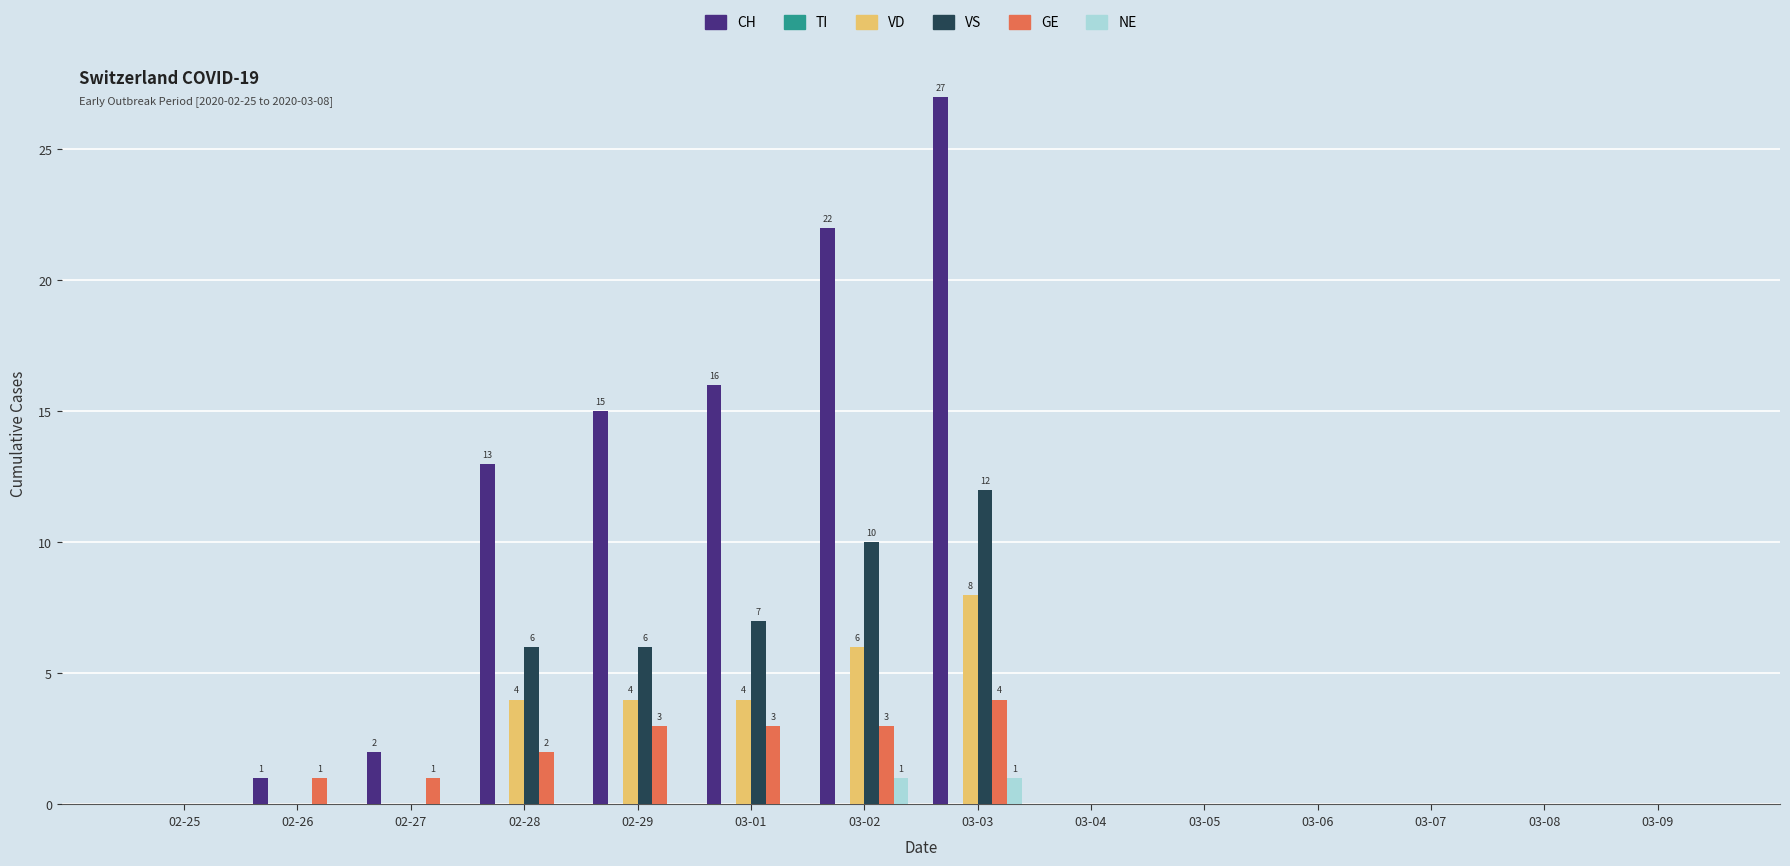

What is the sum of all CH values?

96